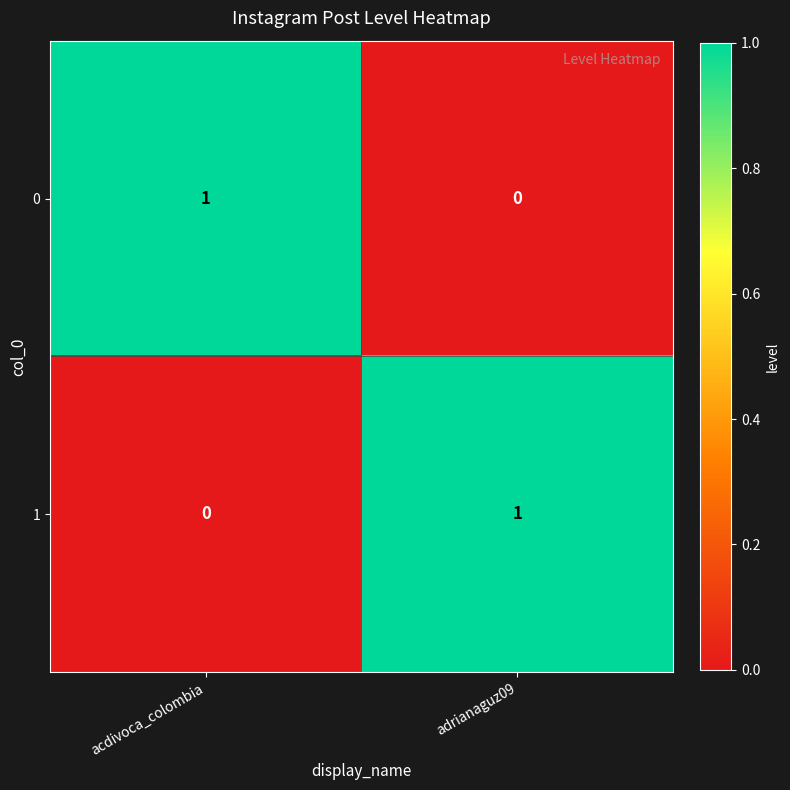

Count the number of data series in this chart.

2